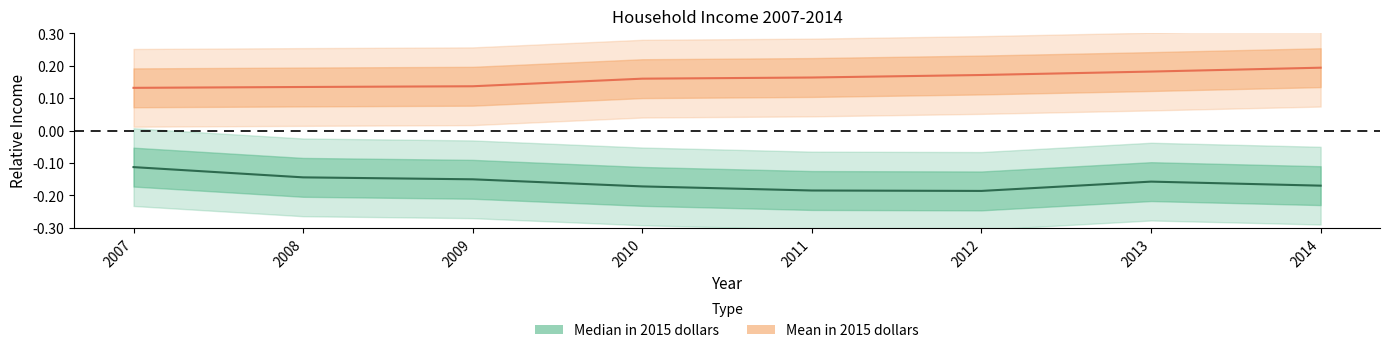

True or false: Median in 2015 dollars and Mean in 2015 dollars intersect in this chart.

False